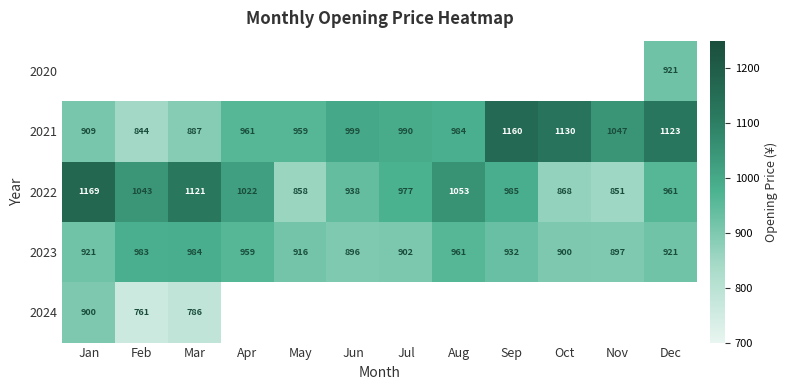

Is the value of 2024 at Jan greater than the value of 2021 at Apr?

No